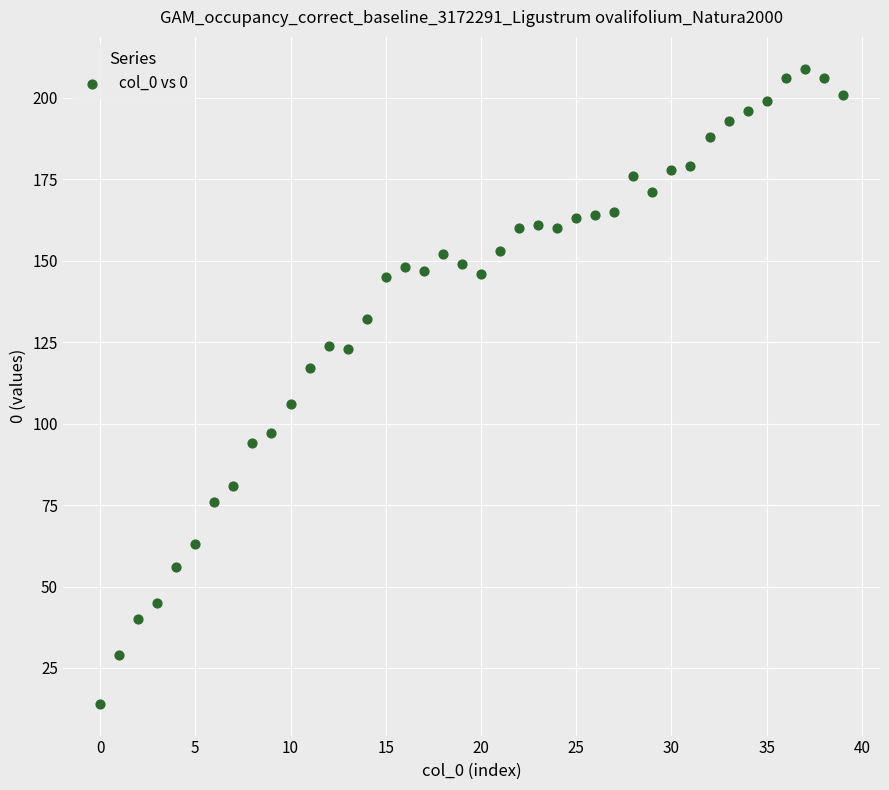

How many points are shown in the scatter plot?

40